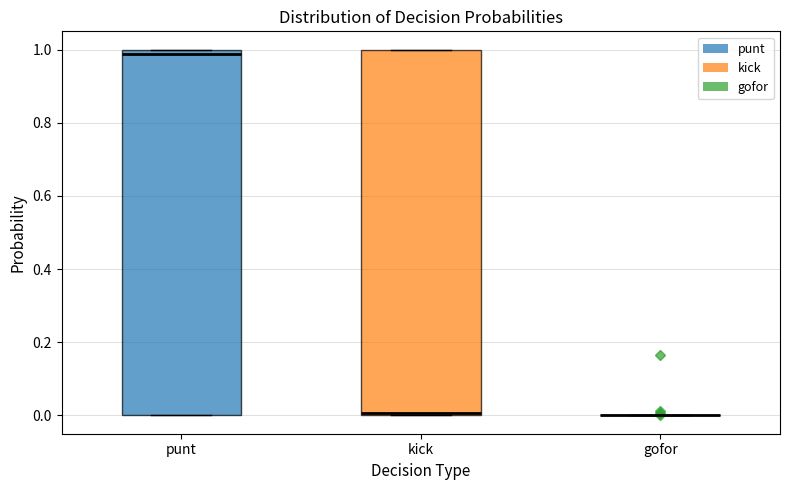

Reading left to right, transcribe this box plot: for each box, give where its median line is, the range the box spans, and where its two whiskers end, as read against the y-axis. The values are not printed on the chart, so give them approximately, as read against the axis.

punt: median 0.98, box 0.00 to 1.00, whiskers 0.00 to 1.00
kick: median 0.00, box 0.00 to 1.00, whiskers 0.00 to 1.00
gofor: box collapsed to a line at 0.00, whiskers 0.00 to 0.00